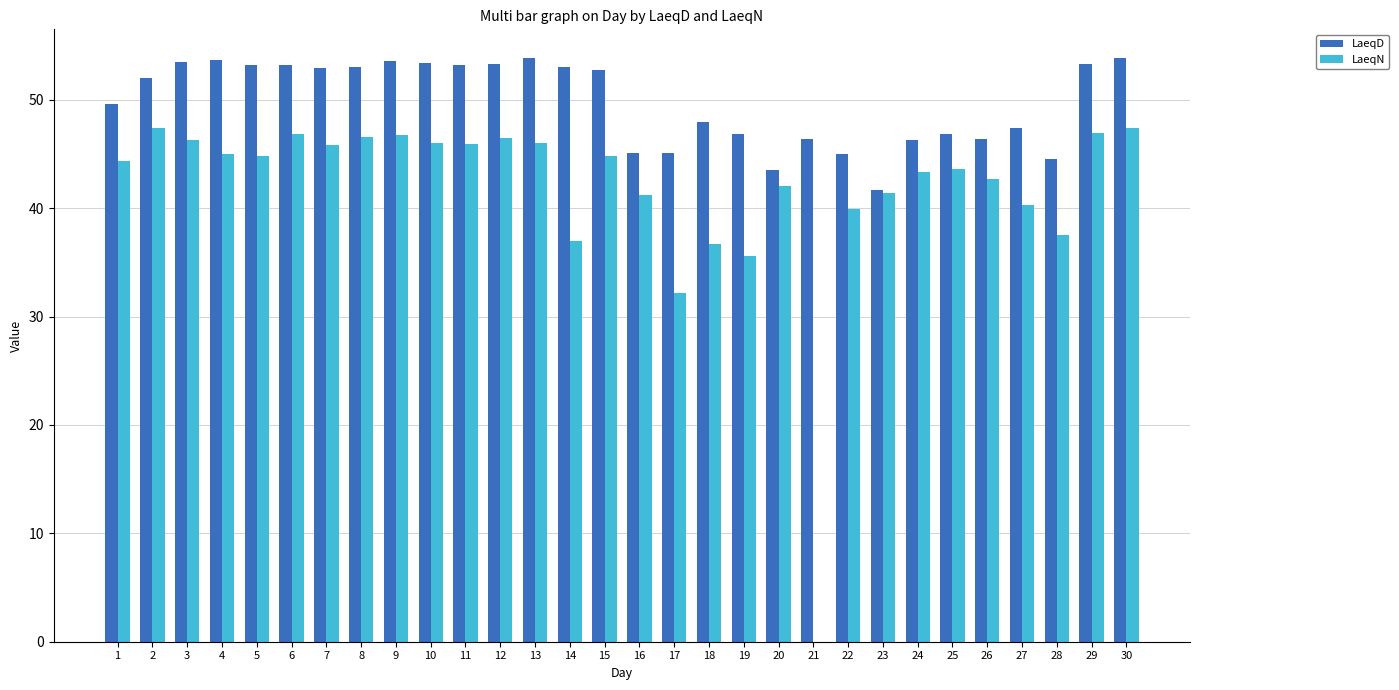

What is the maximum value for LaeqD?

53.8